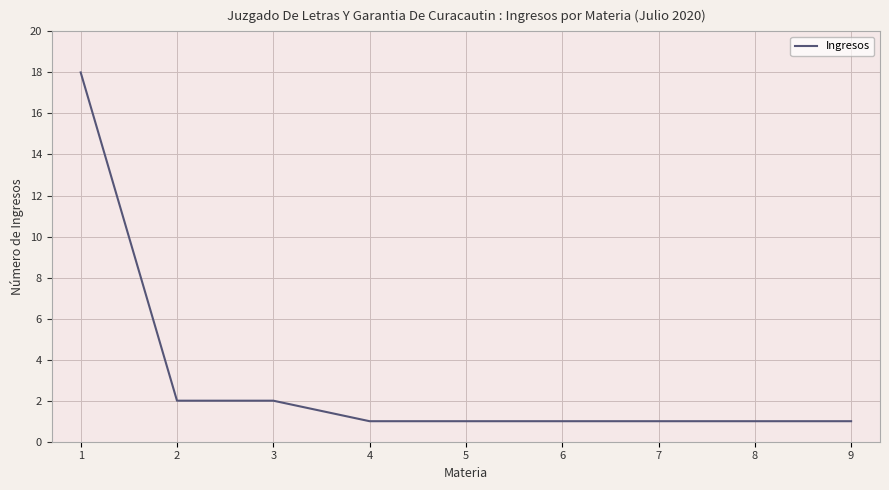

True or false: the data shows 1 at 5.

True